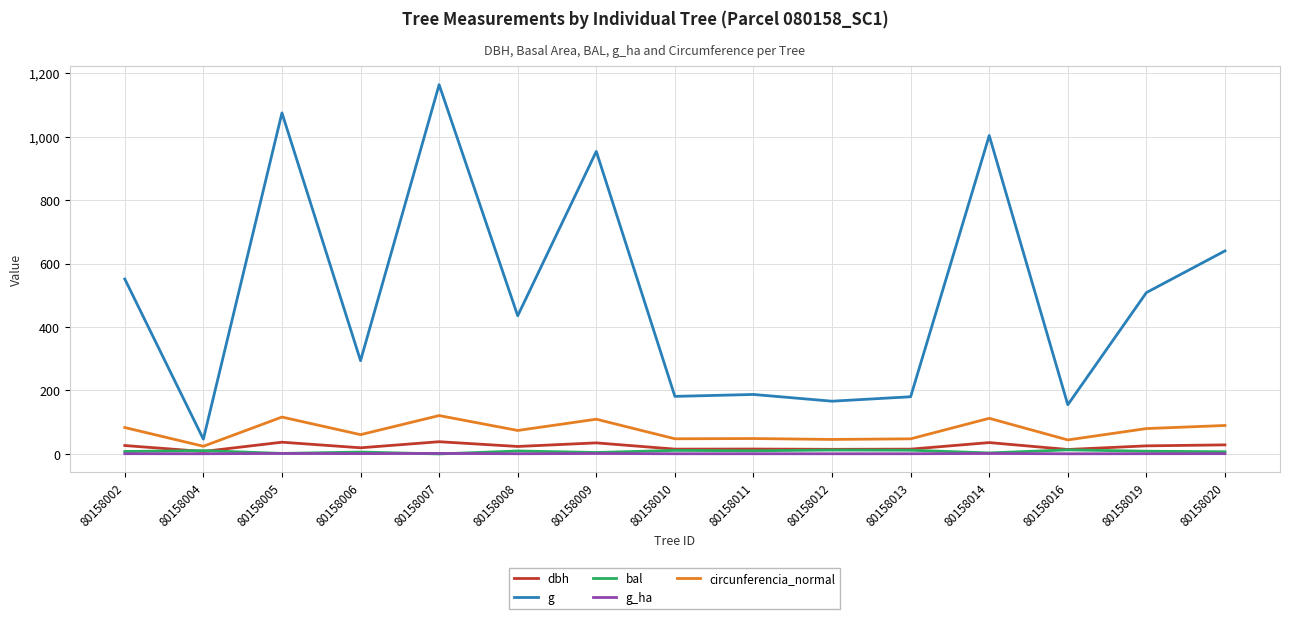

True or false: circunferencia_normal and dbh intersect in this chart.

False